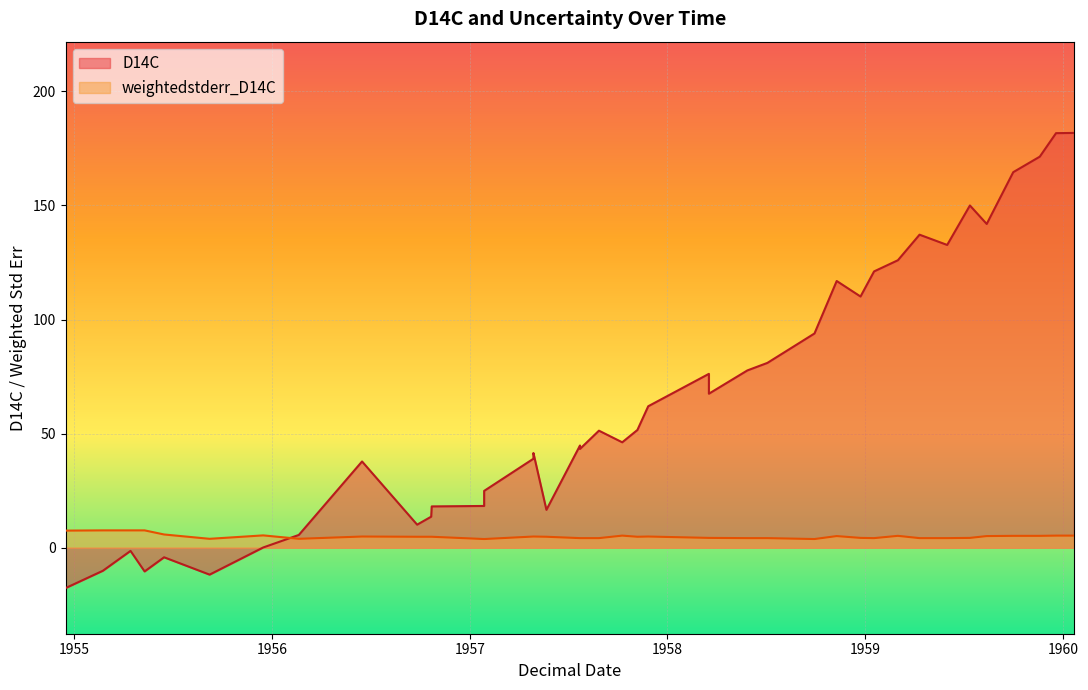

How many values in the D14C series exceed 51?

20